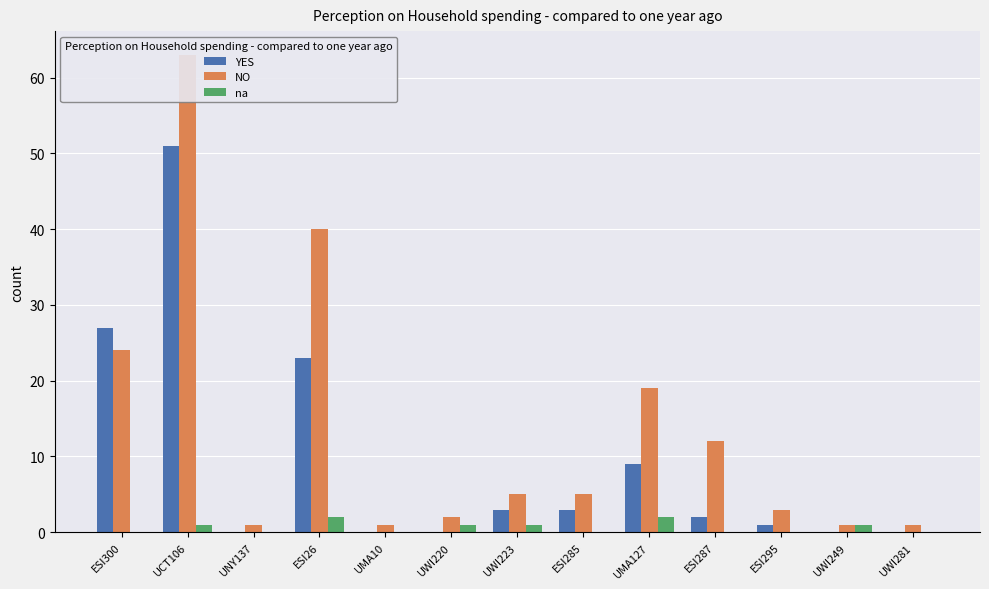

List the labels in order of NO value, largest first.

UCT106, ESI26, ESI300, UMA127, ESI287, UWI223, ESI285, ESI295, UWI220, UNY137, UMA10, UWI249, UWI281